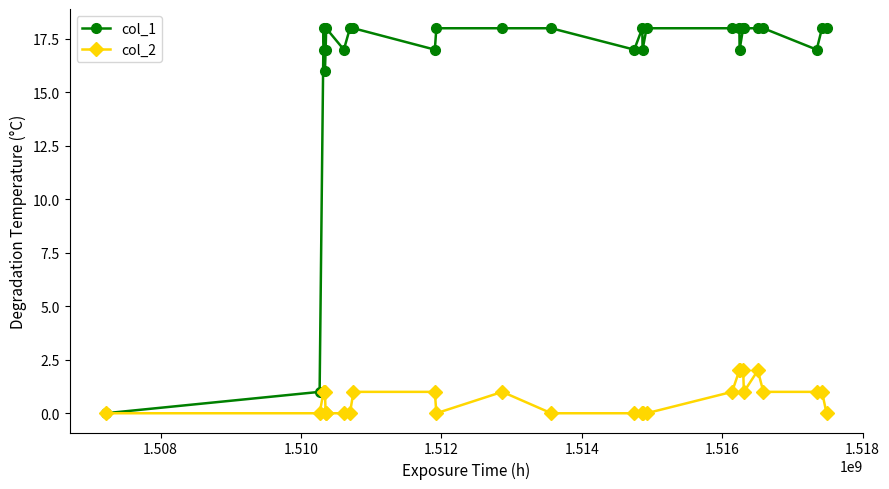

Which series has the largest total across all categories?

col_1